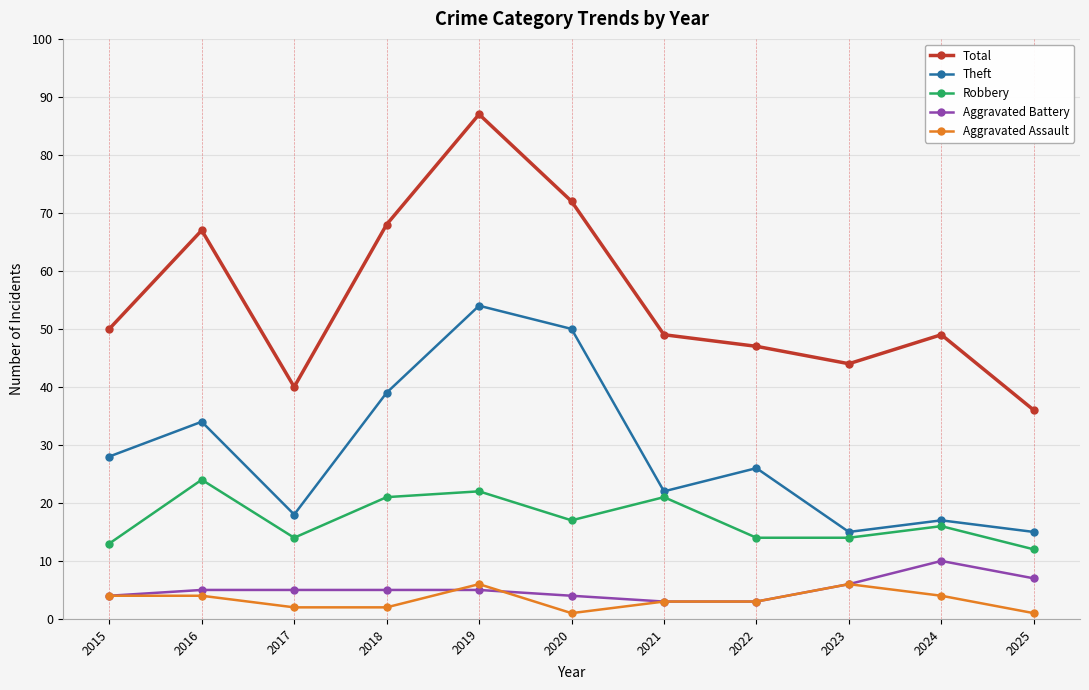

How many data points does each series have?

11